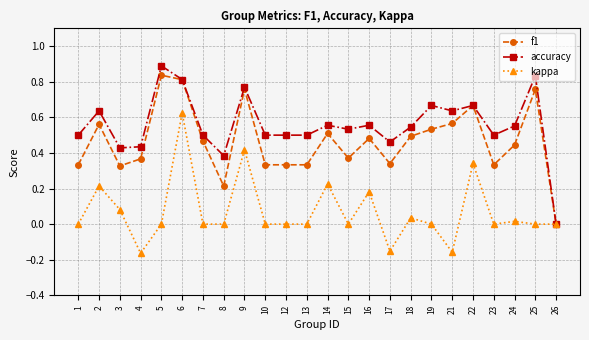

Rank the series by their average value, from highest to lowest.

accuracy, f1, kappa